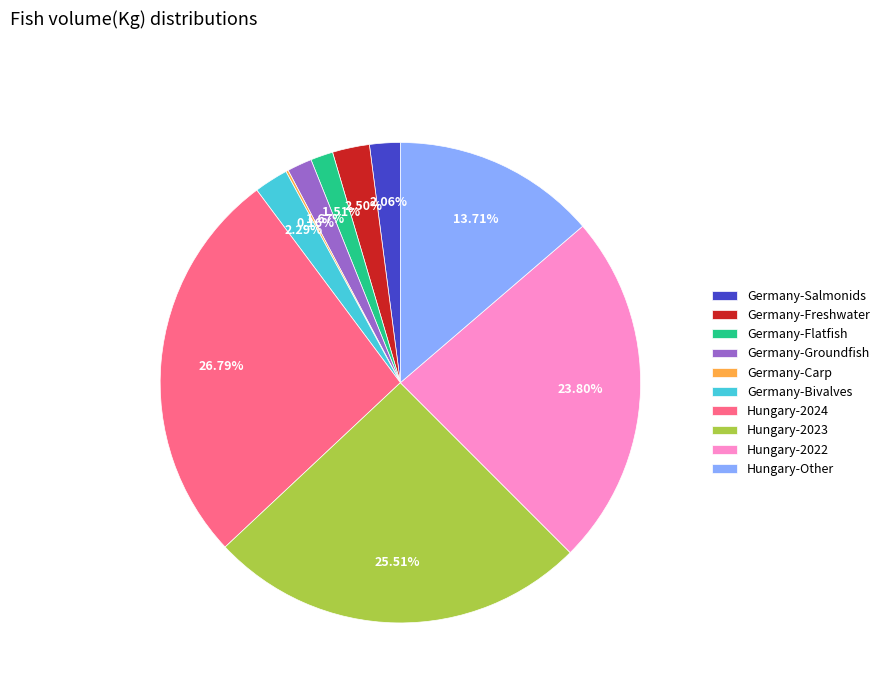

Approximately how many times larger is the value at Germany-Flatfish compared to Germany-Salmonids?

0.7